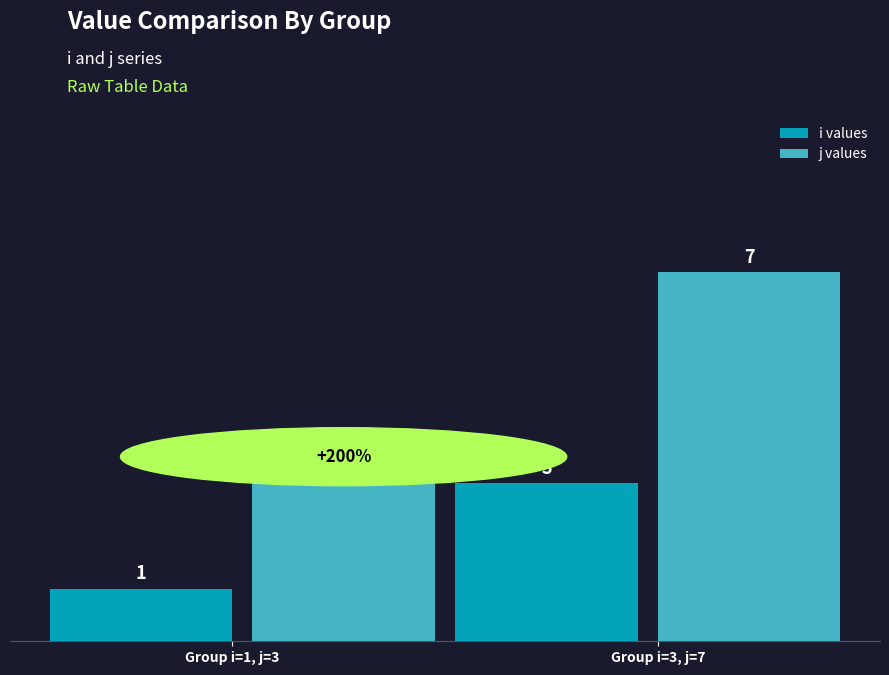

How many bars are there in each group?

2